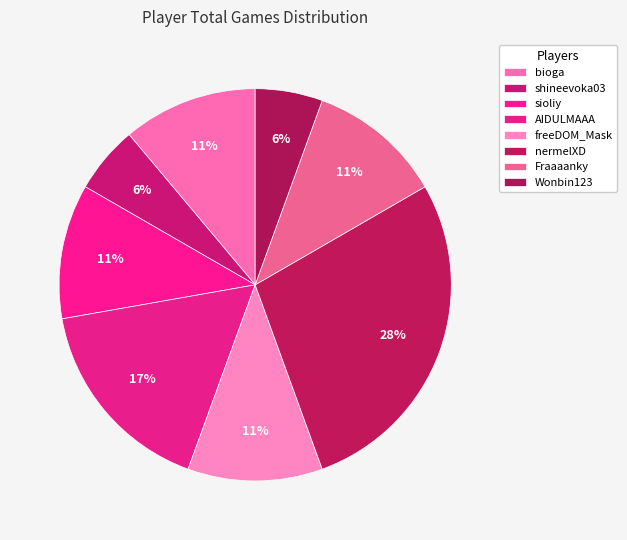

To the nearest percent, what percentage of the pie is sioliy?

11%